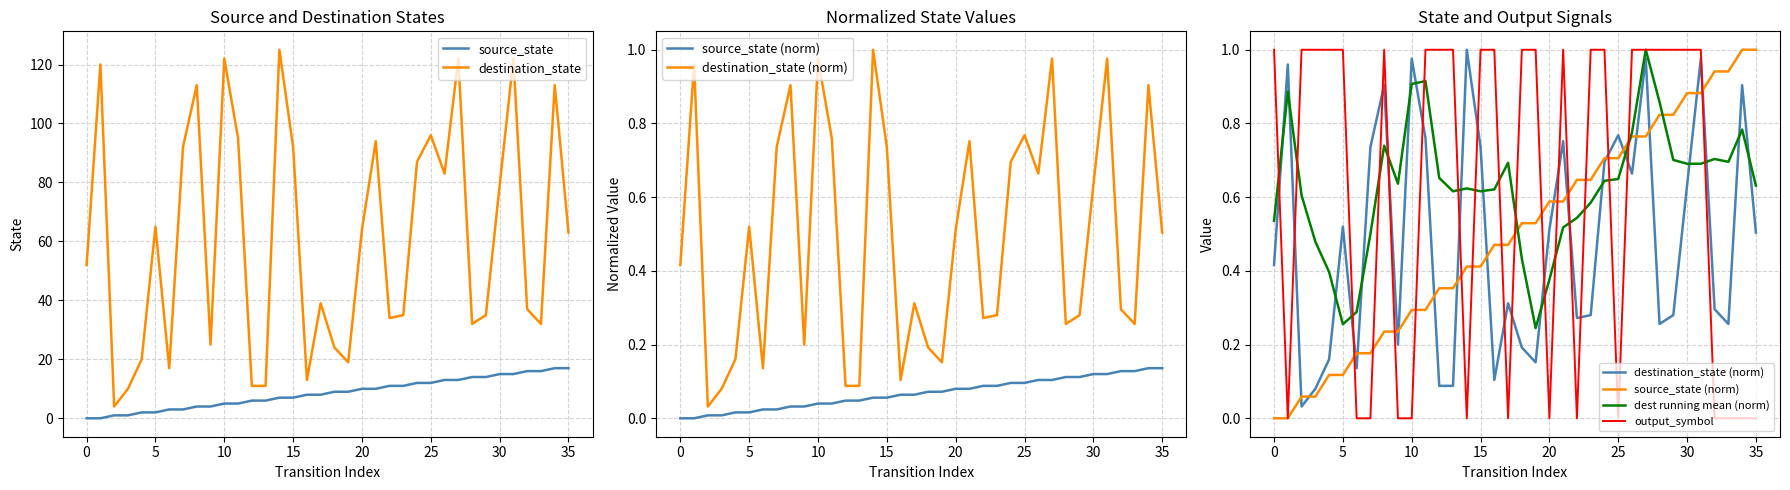

At which category does the chart reach its peak across all series?

14